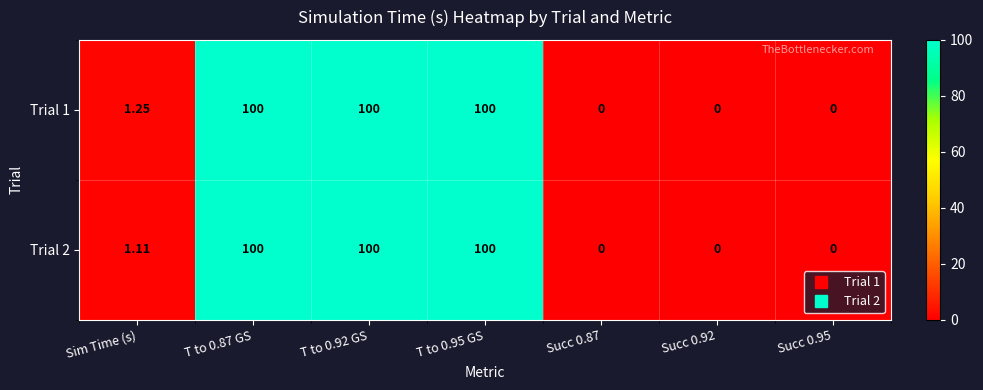

Is the value of Trial 1 at Sim Time (s) greater than the value of Trial 2 at Succ 0.92?

Yes